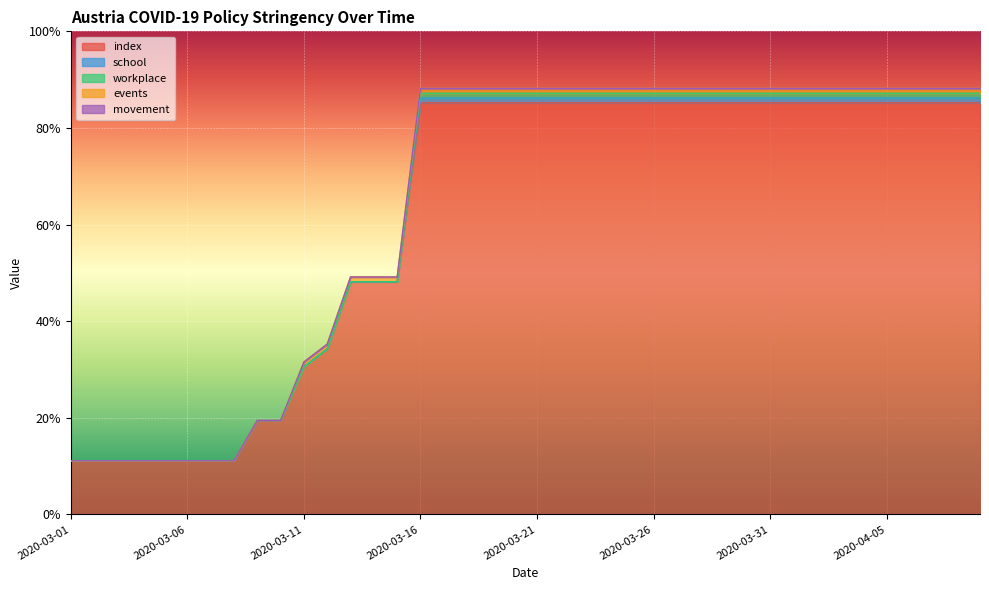

At how many categories does at least one series exceed 10?

40